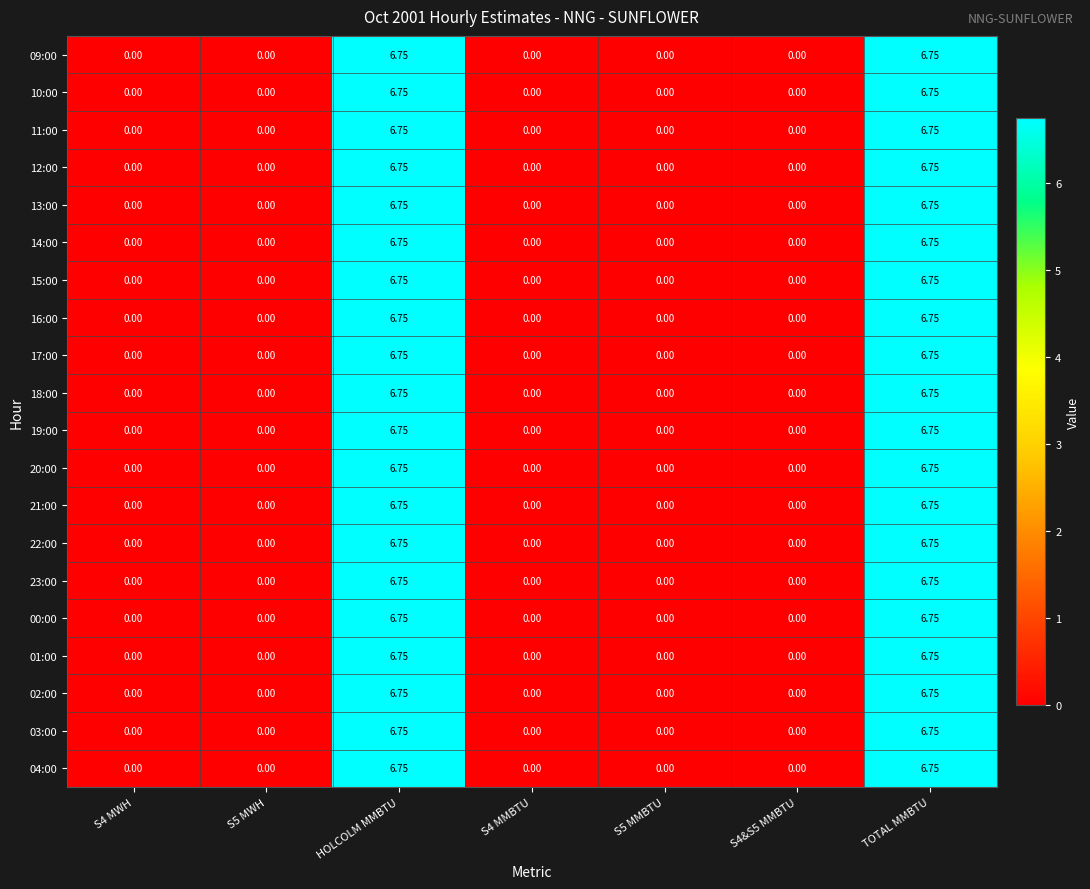

How many positive values does the 10:00 series have?

2